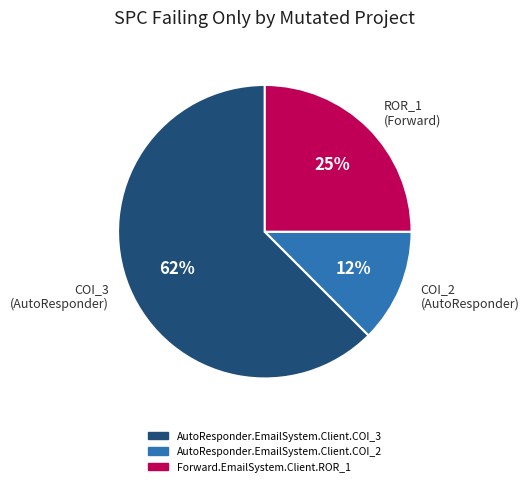

Is the sum of AutoResponder.EmailSystem.Client.COI_3 and Forward.EmailSystem.Client.ROR_1 greater than half?

Yes